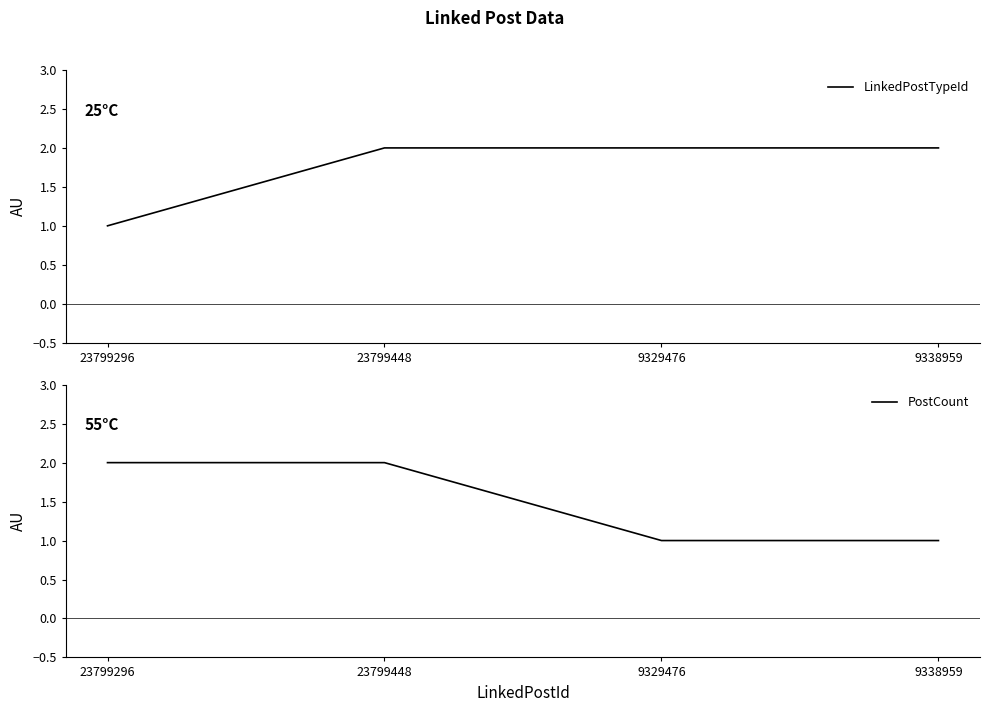

Reading left to right, list all the values displayed in this chart.

LinkedPostTypeId: 23799296=1	23799448=2	9329476=2	9338959=2
PostCount: 23799296=2	23799448=2	9329476=1	9338959=1